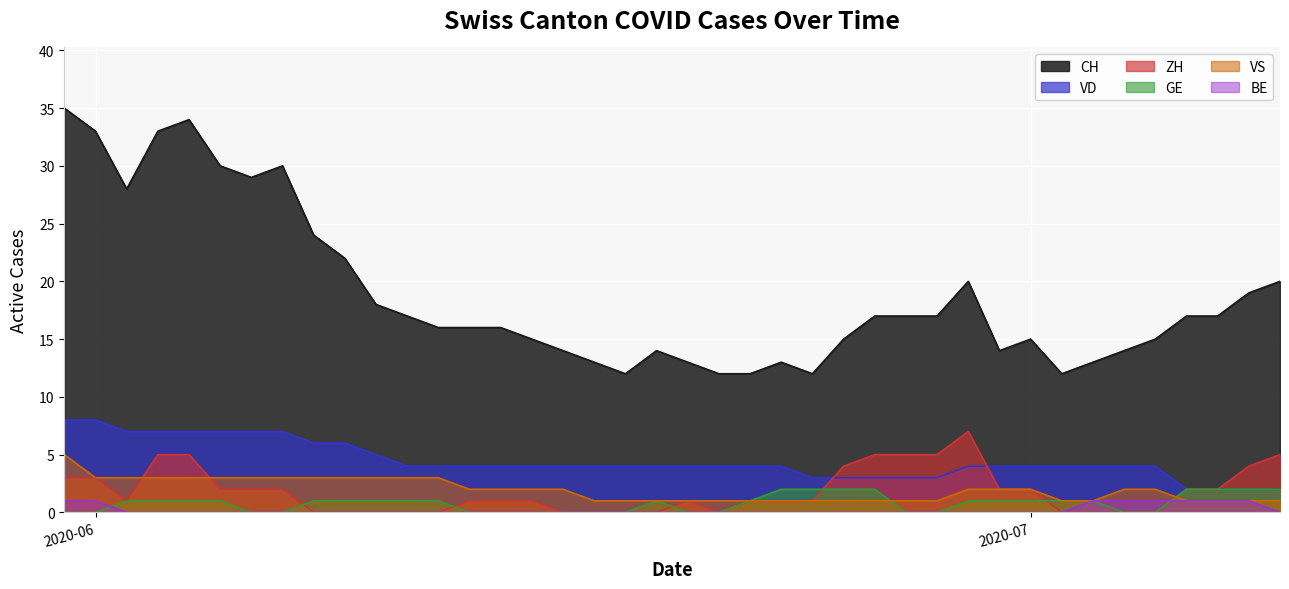

What is the average value of the CH series?

19